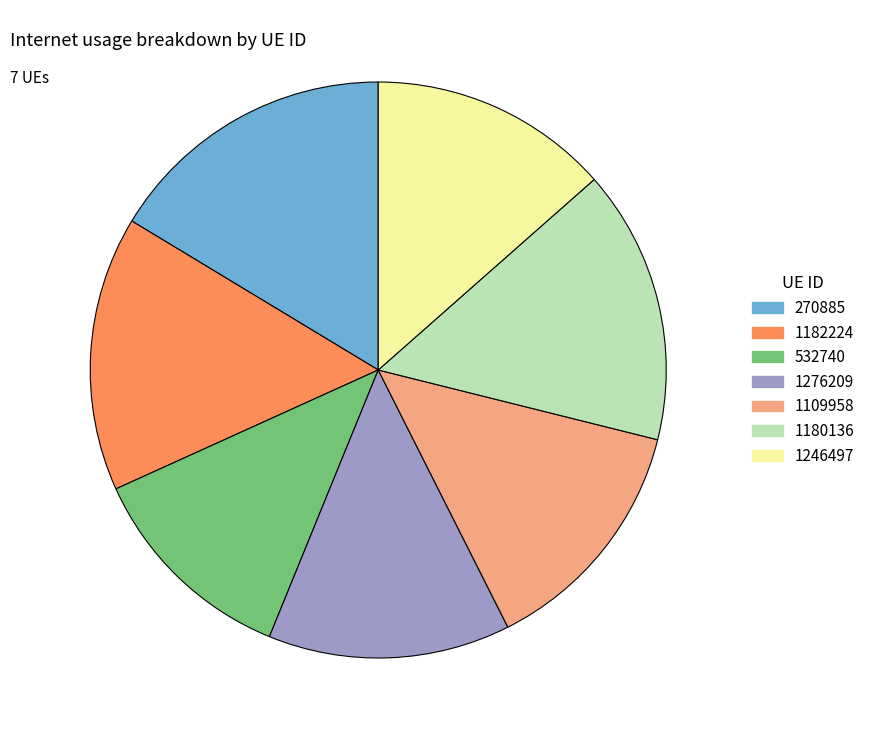

Which slice is the largest?

270885